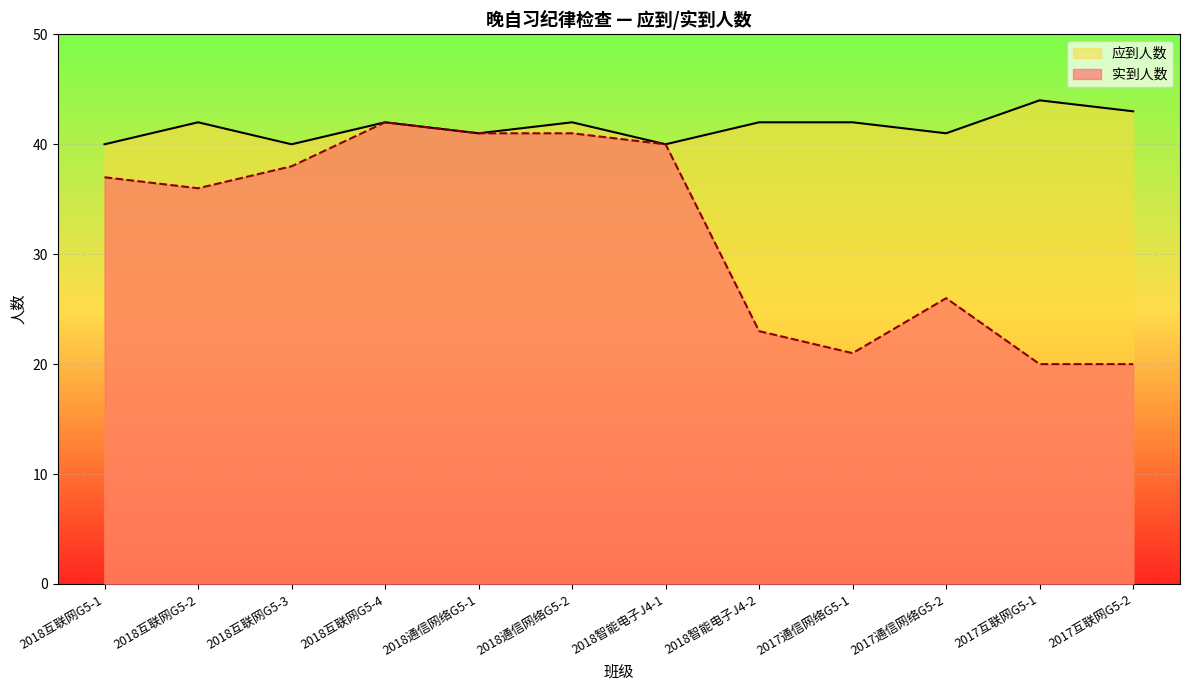

Reading left to right, extract all data points from this chart.

实到人数: 37	36	38	42	41	41	40	23	21	26	20	20
应到人数: 40	42	40	42	41	42	40	42	42	41	44	43